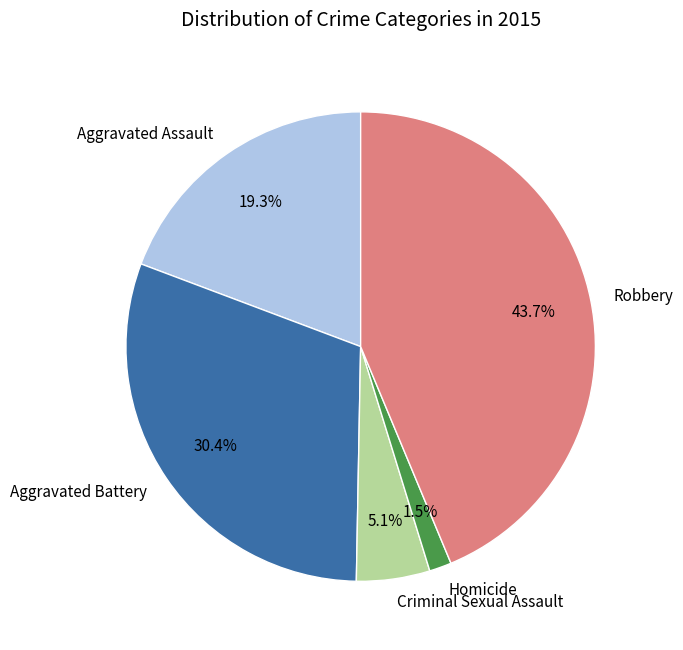

Which category has the biggest portion of the pie?

Robbery